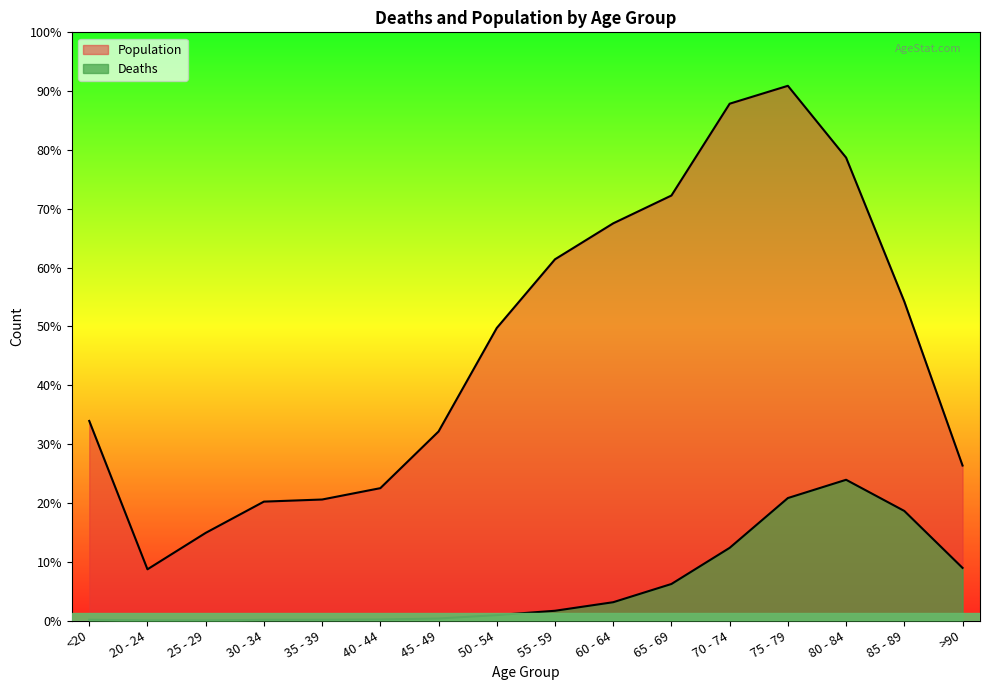

True or false: Deaths and Population intersect in this chart.

False